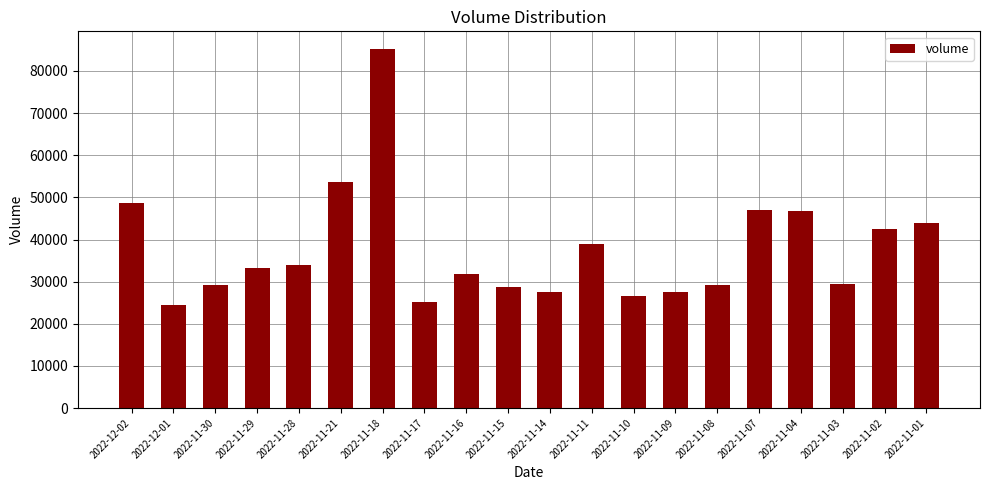

Are the bars horizontal?

No